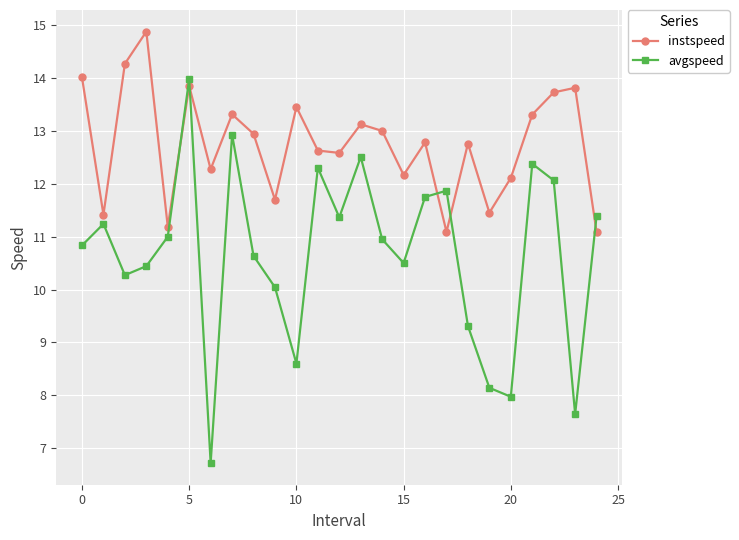

What is the value of the instspeed point at the 12th from the left?

12.6